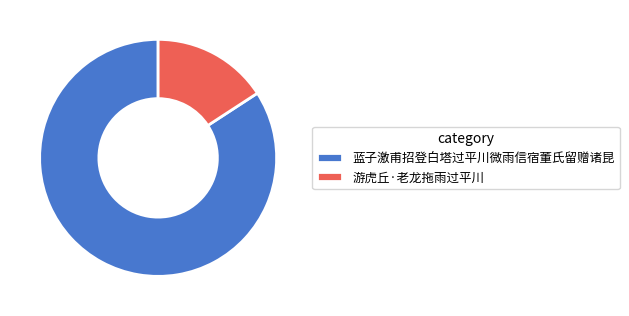

Which category has the smallest portion of the pie?

游虎丘·老龙拖雨过平川